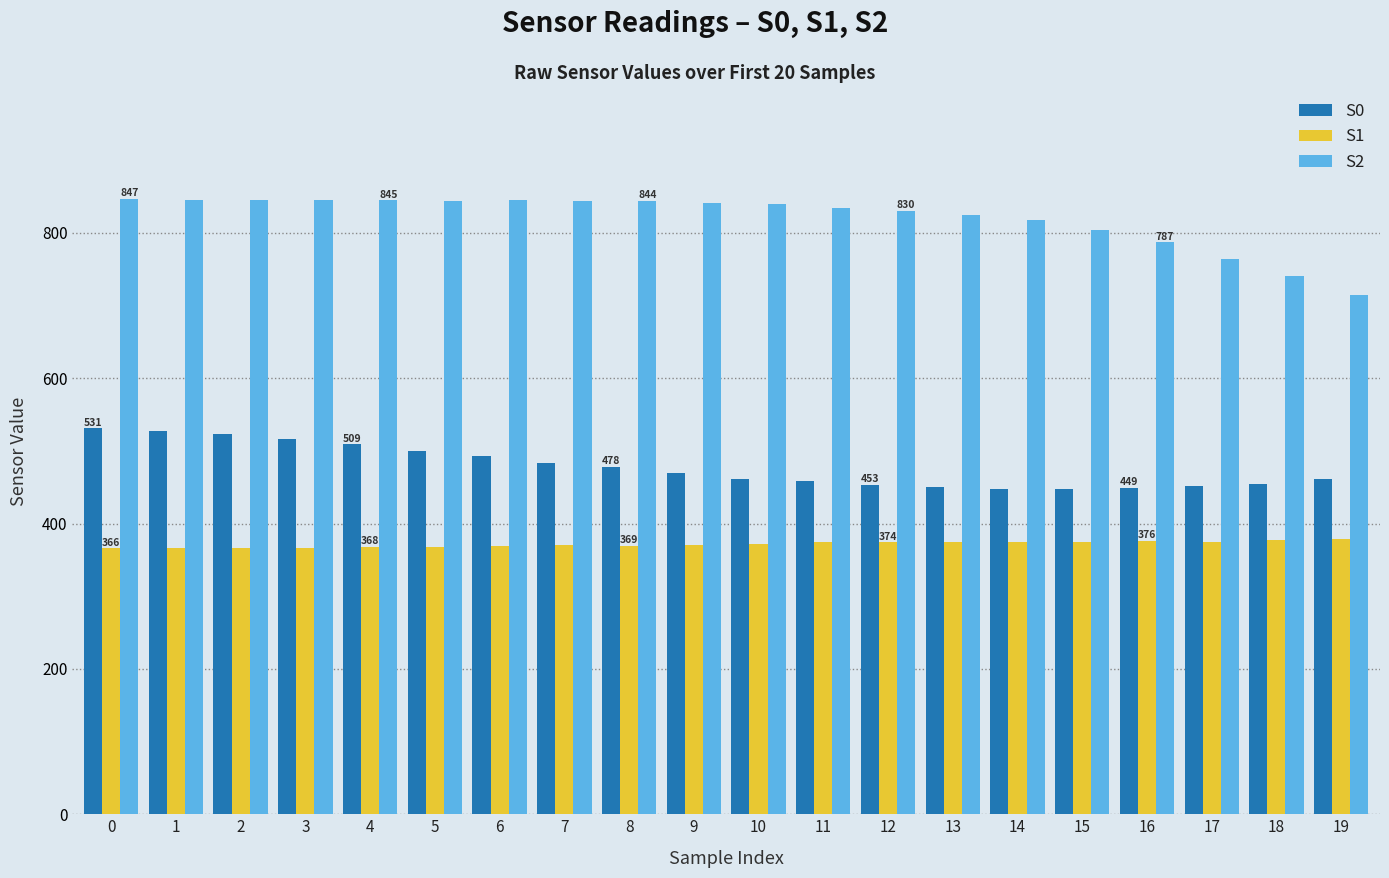

Is the value of S0 at 5 greater than the value of S1 at 8?

Yes